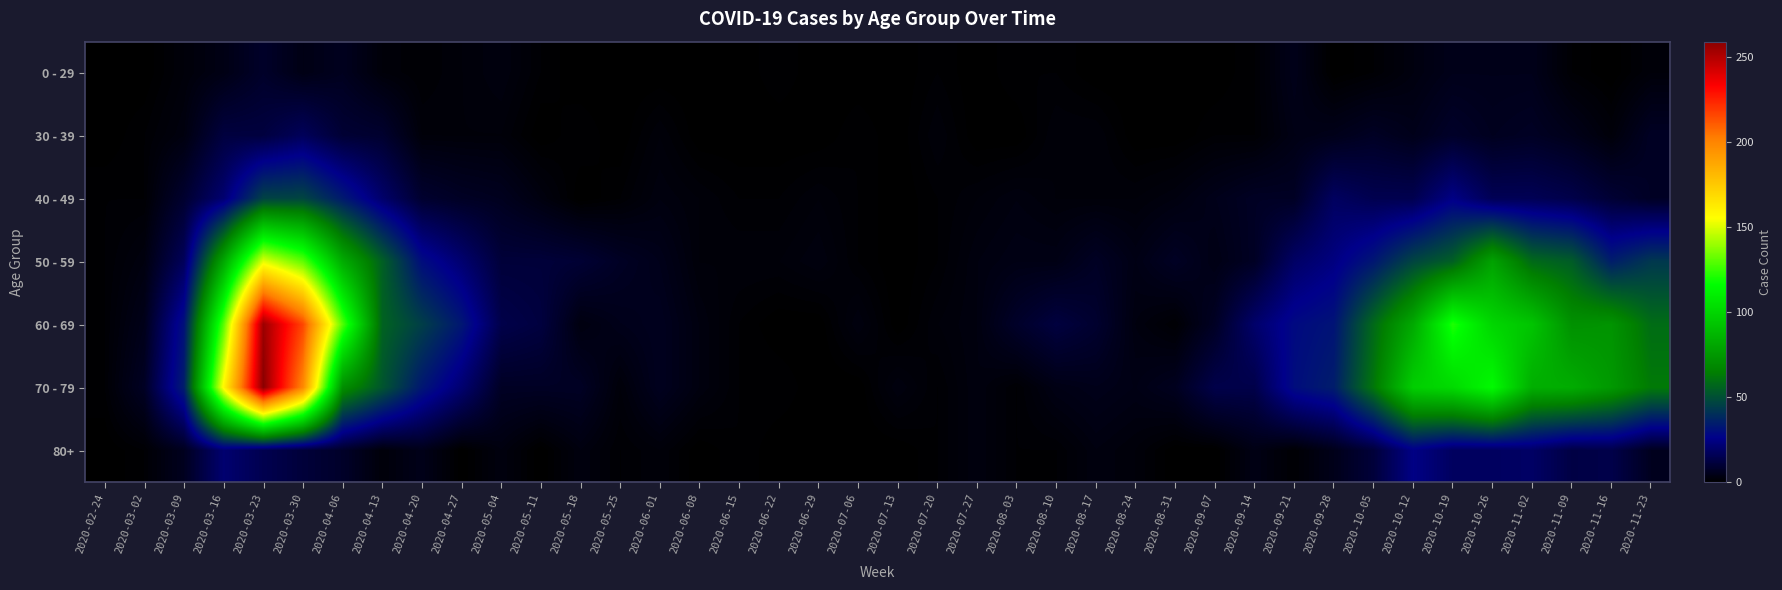

What is the difference between the highest and lowest values at 2020-09-21?

29